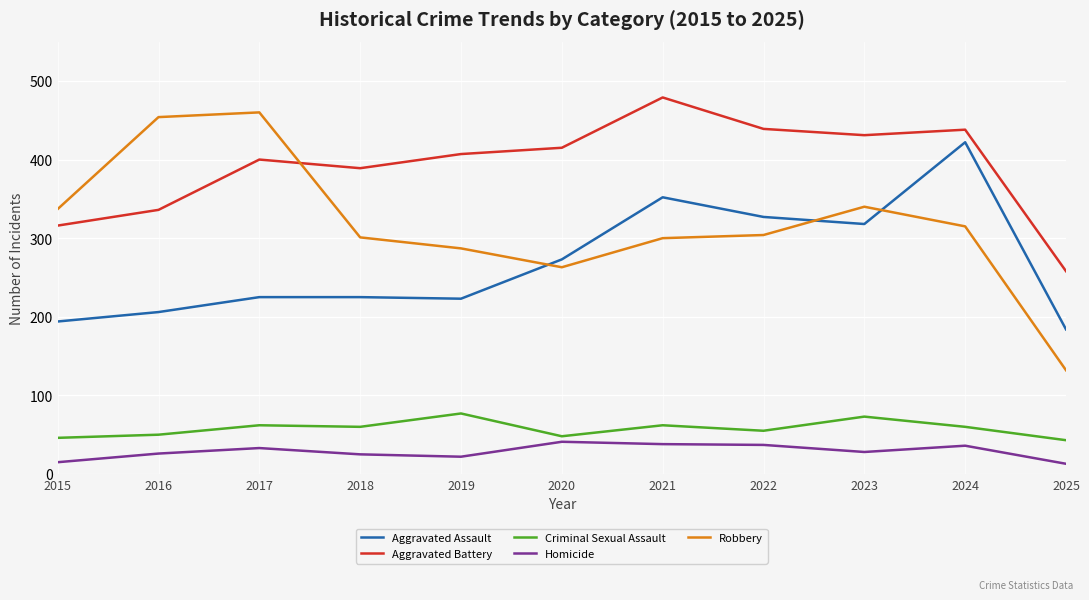

True or false: Aggravated Battery and Aggravated Assault cross at least once.

False